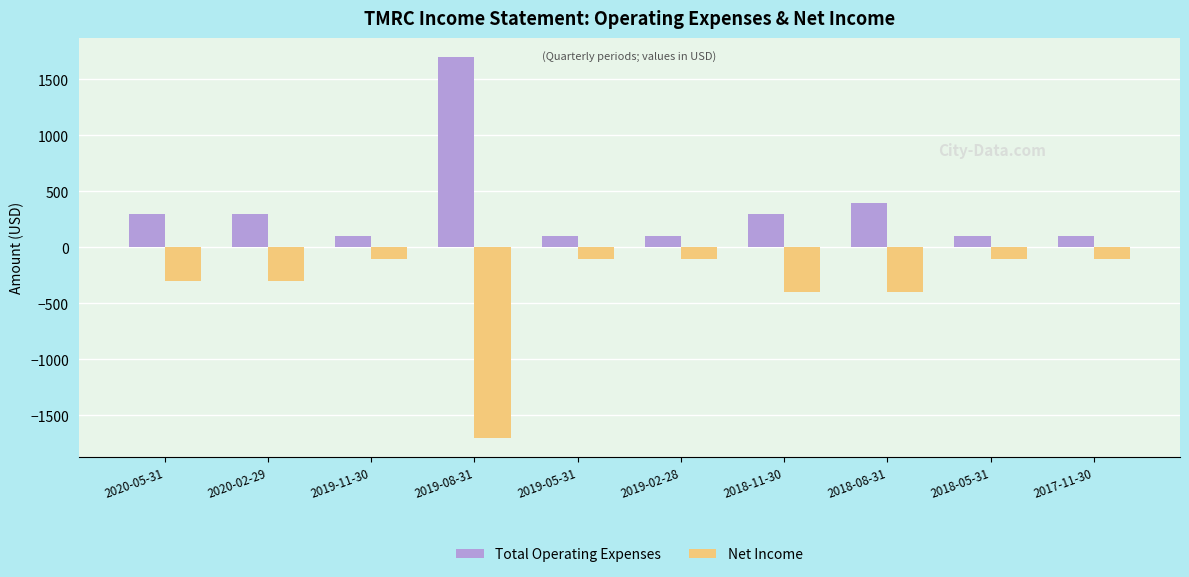

What is the difference between the highest and lowest values at 2018-05-31?

200